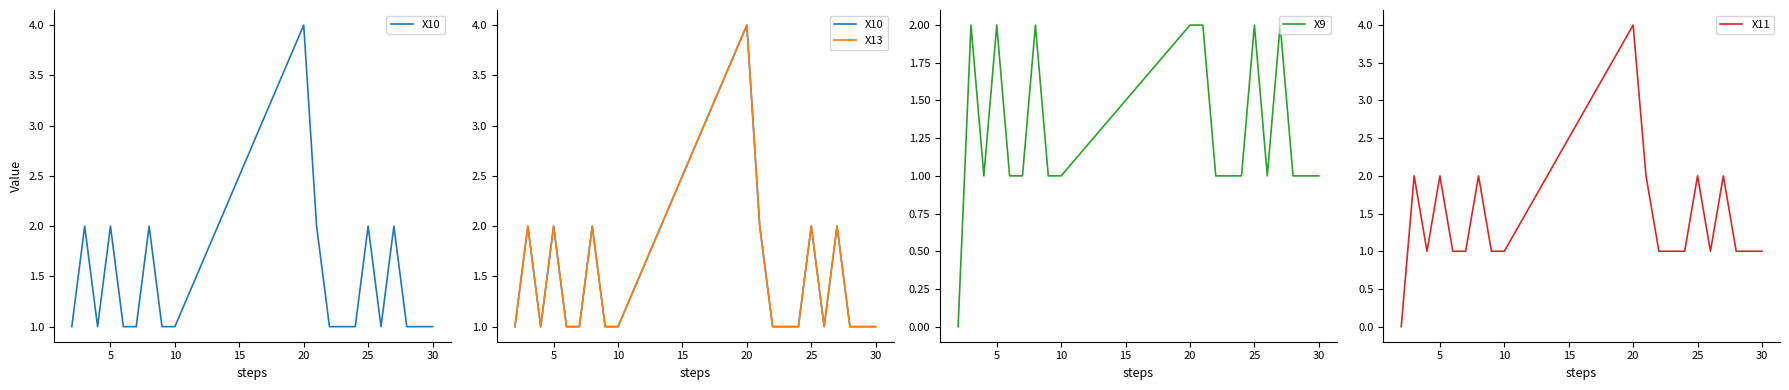

What is the highest value of the X11 series?

4